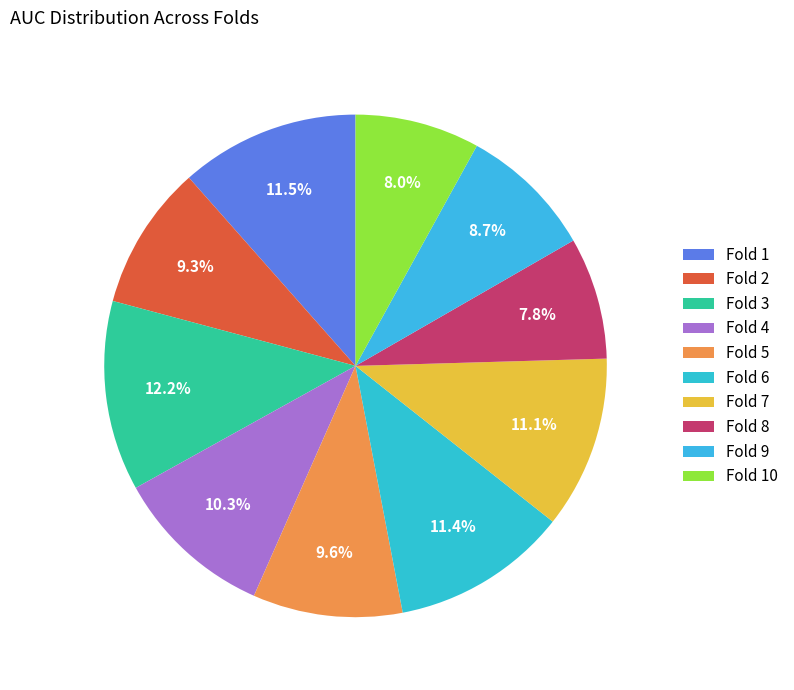

Which slice is the largest?

Fold 3